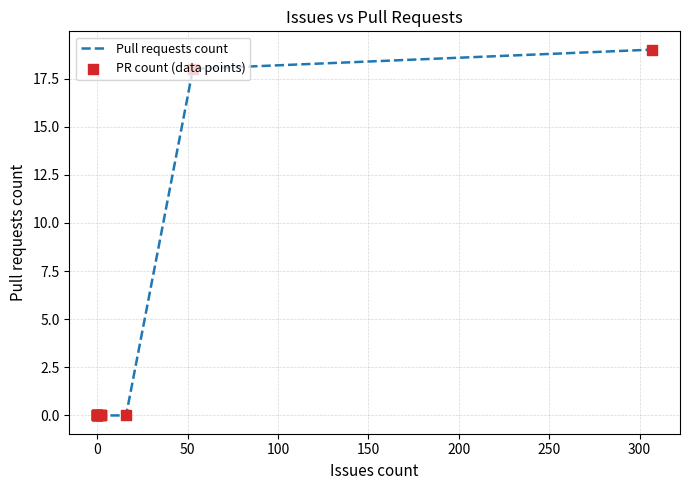

Which series has the largest total across all categories?

Pull requests count